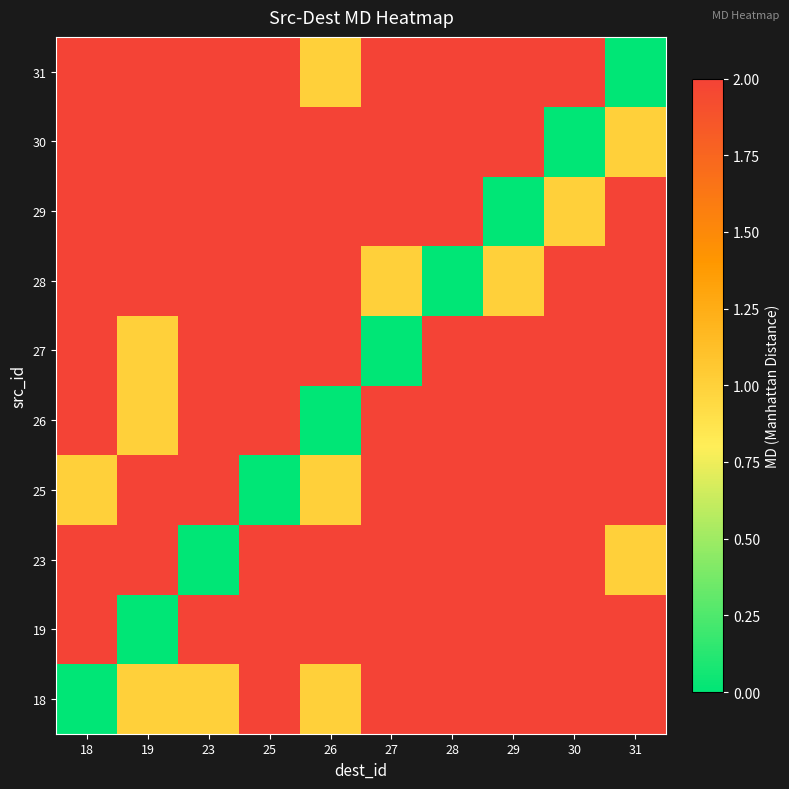

What is the maximum value shown in the chart?

2